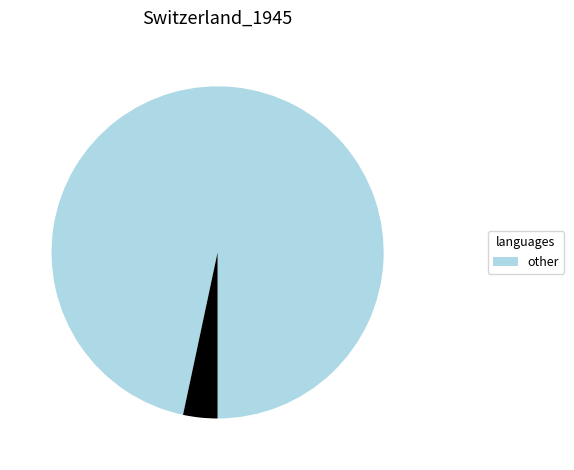

Does any single category account for the majority?

Yes